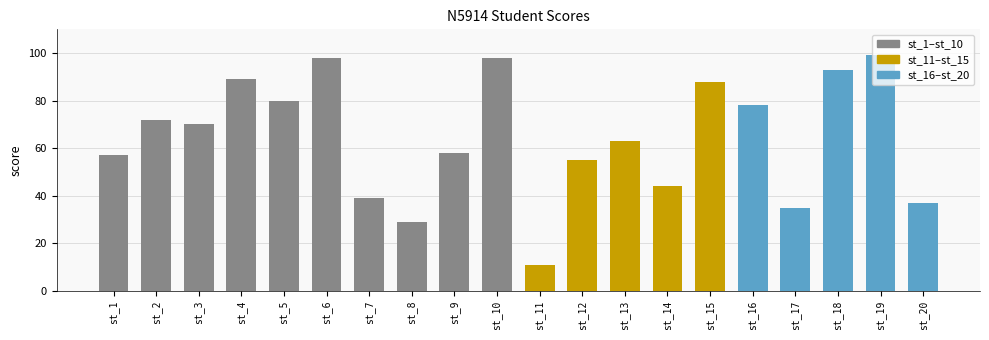

What value does the data have at st_15?

88